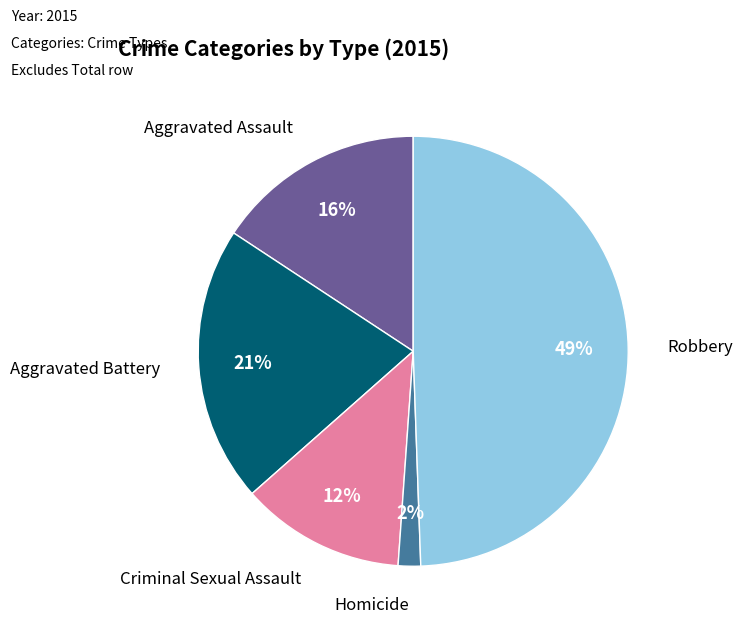

Is Aggravated Battery the majority of the pie?

No